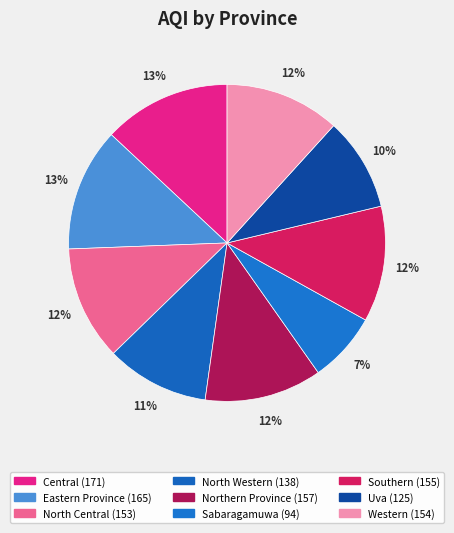

Count the number of slices in the pie.

9